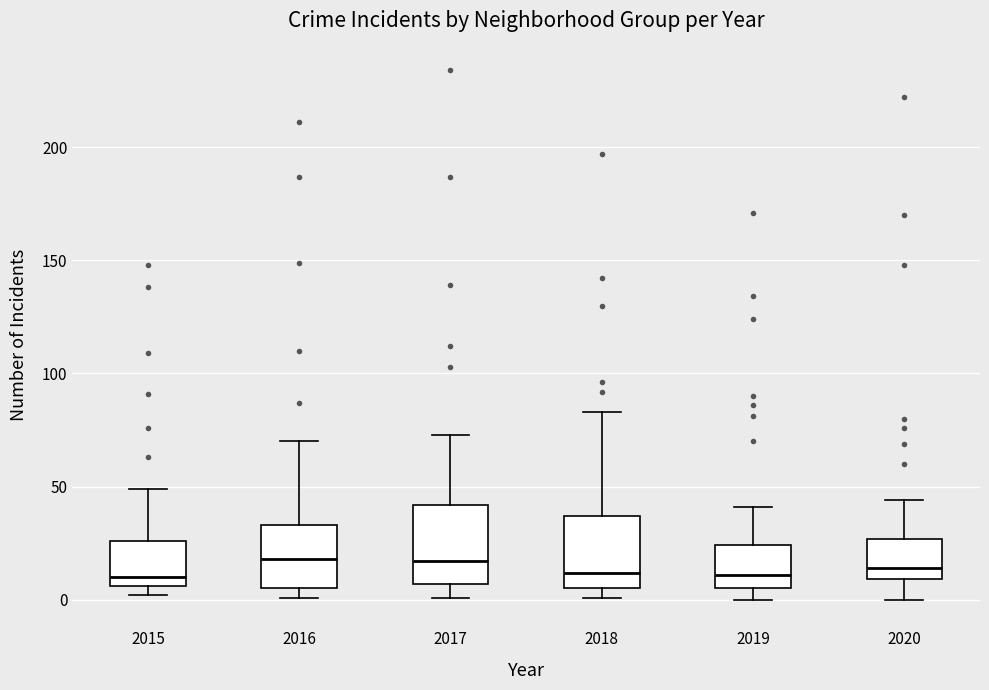

Where does the upper whisker of the box at x = 2015 end on the y-axis? The values are not printed on the chart, so give them approximately, as read against the axis.

50